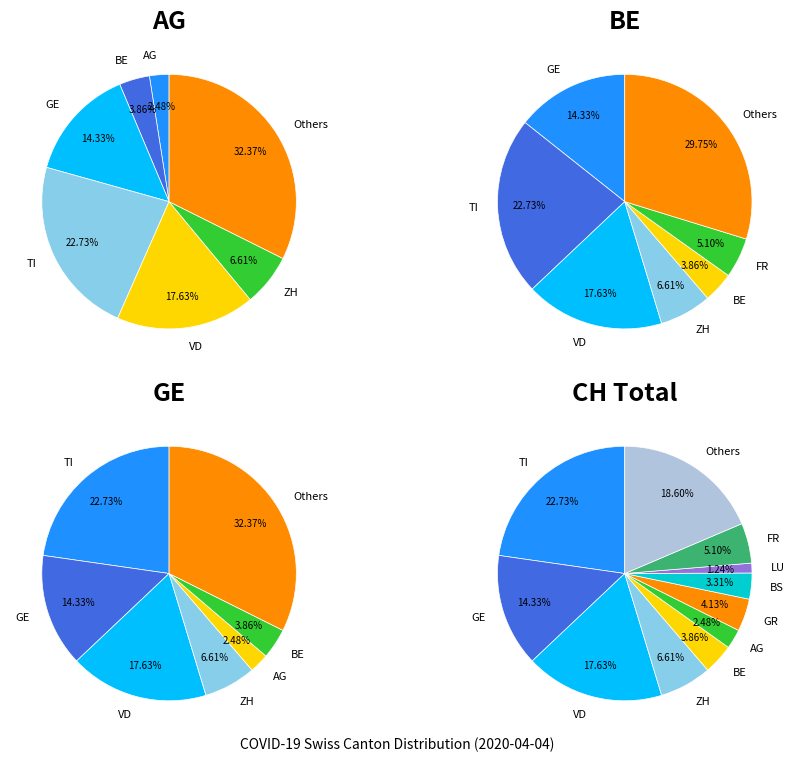

What percentage is the 4 slice, to the nearest percent?

1%